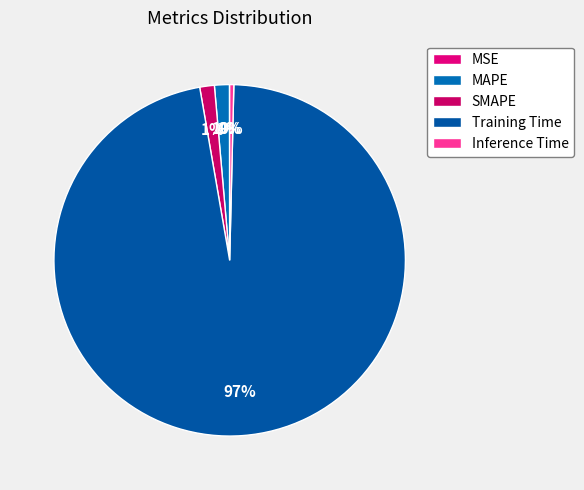

Does any single category account for the majority?

Yes